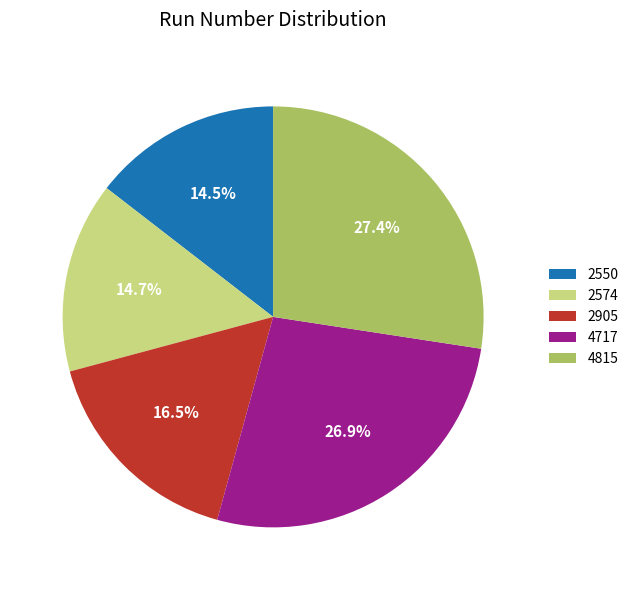

What portion of the pie excludes 2574?

85.3%